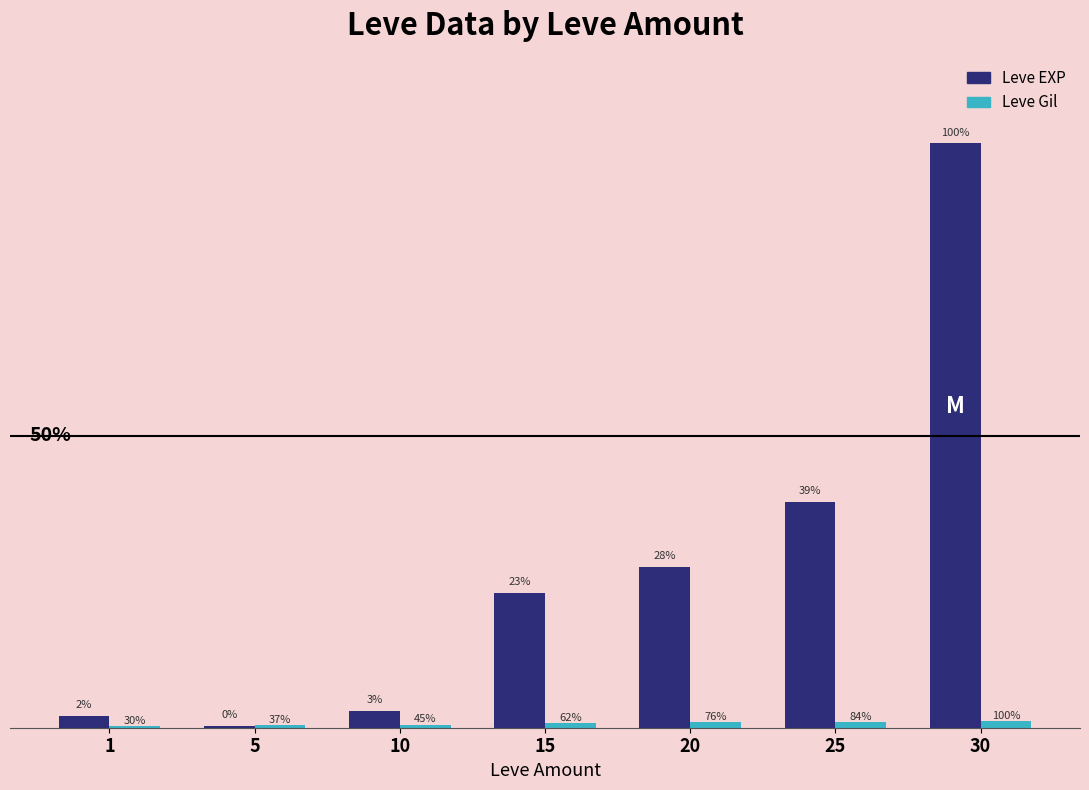

List the series in order of their peak value, lowest first.

Leve Gil, Leve EXP